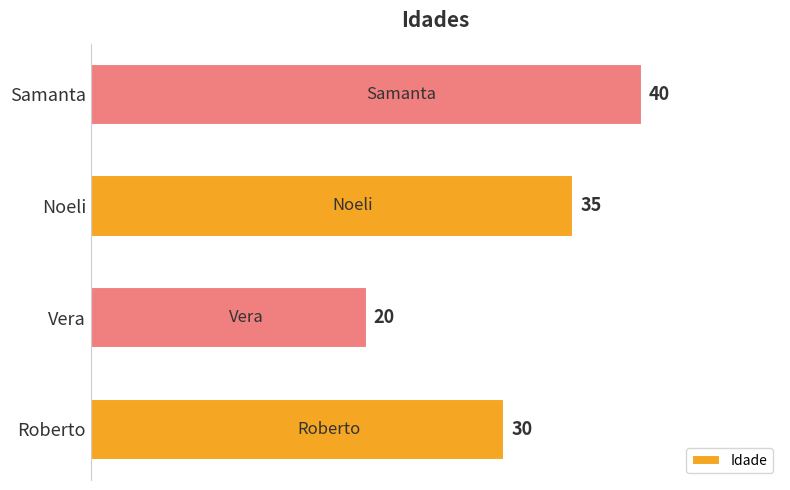

Rank the categories by value from lowest to highest.

Vera, Roberto, Noeli, Samanta